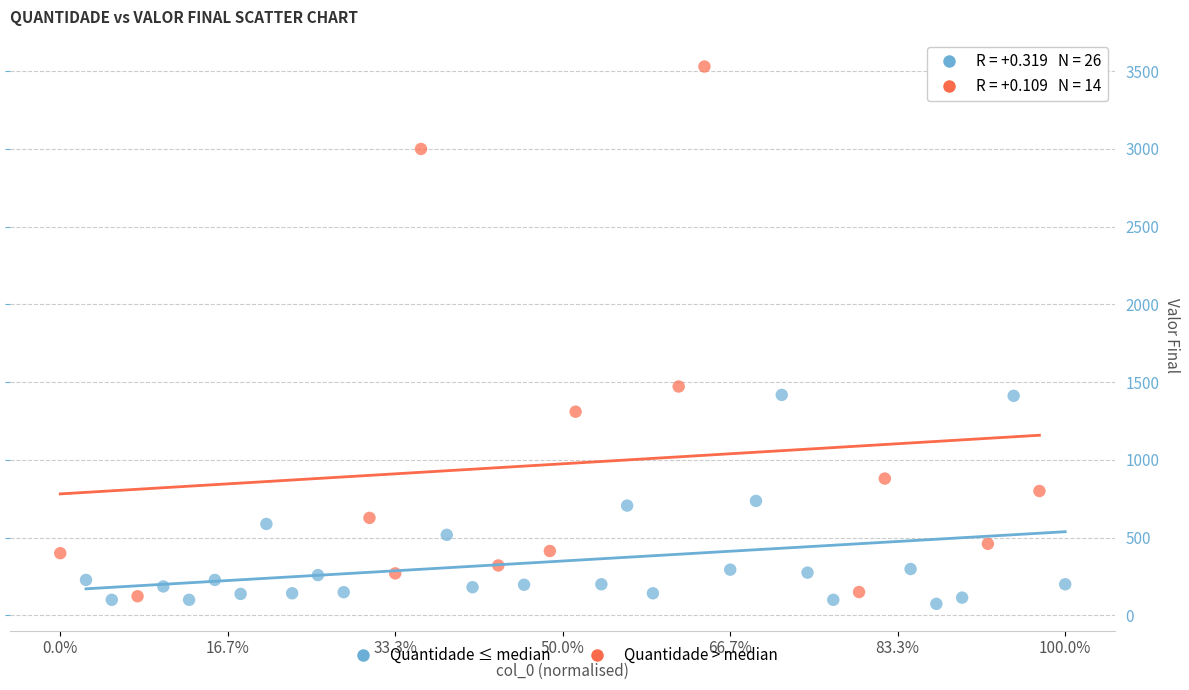

Which series reaches the maximum Y coordinate?

Quantidade > median